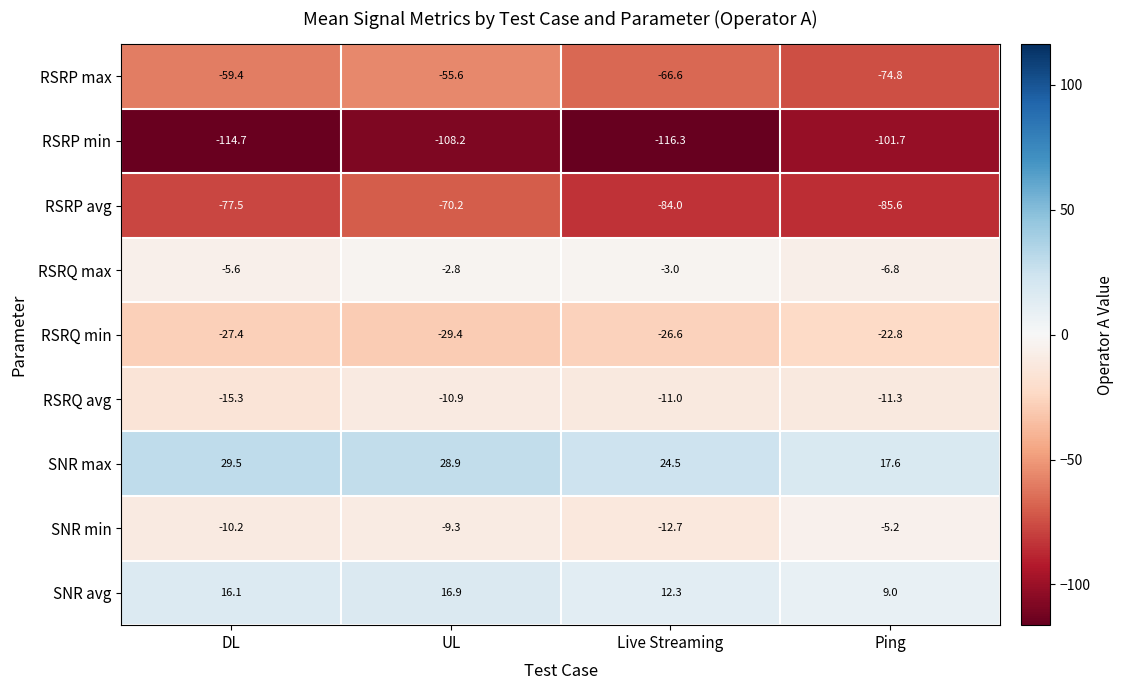

What is the difference between the highest and lowest values at DL?

144.2